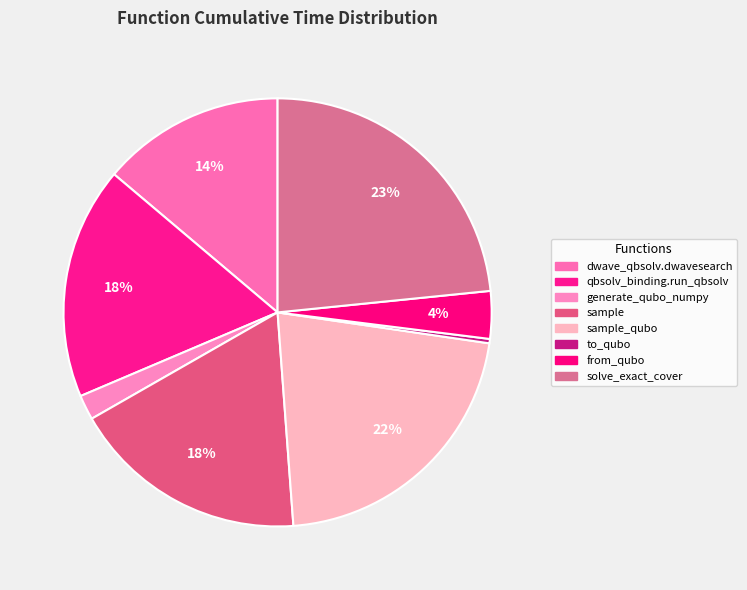

Count the number of slices in the pie.

8